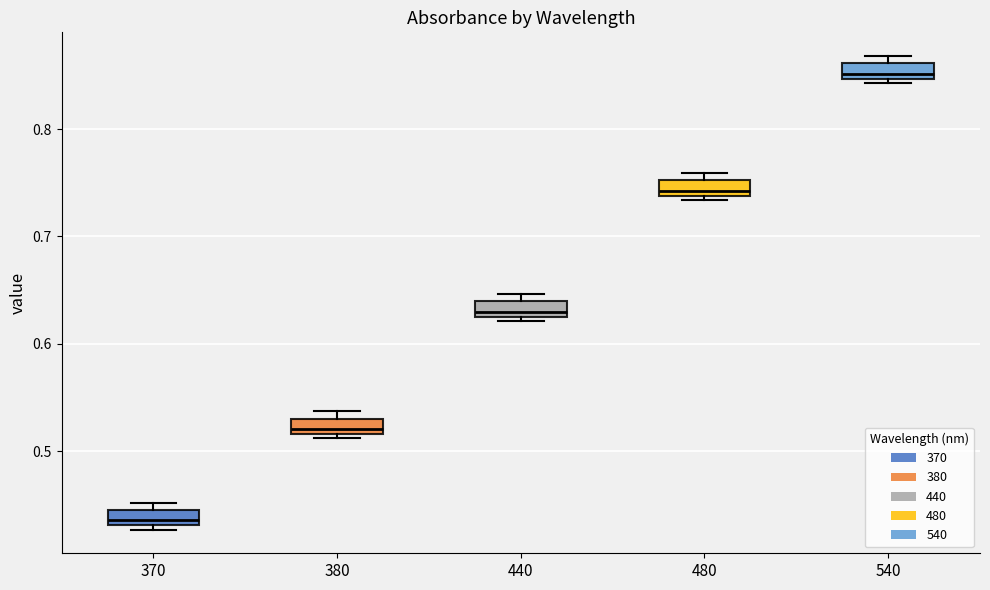

Where is the lower edge of the box at x = 380 on the y-axis? The values are not printed on the chart, so give them approximately, as read against the axis.

0.52